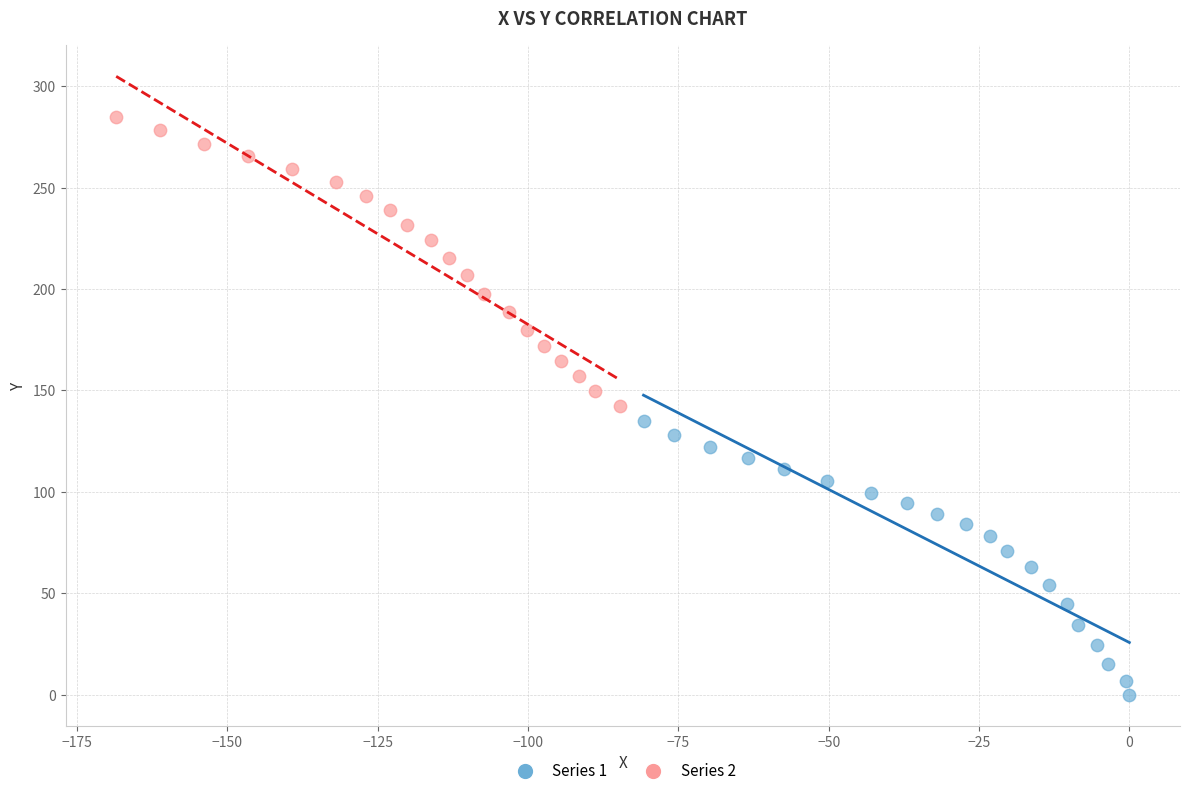

Which series contains the lowest Y value?

Series 1